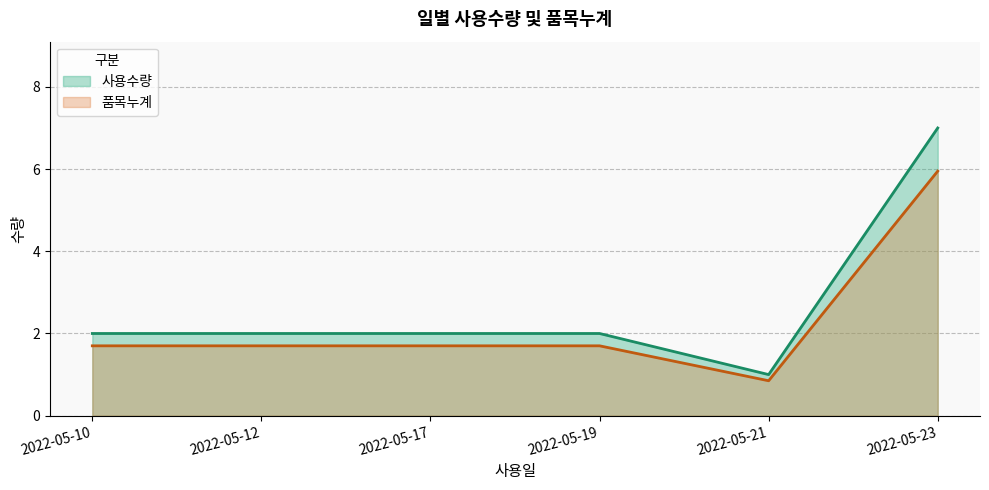

At which label does 사용수량 first exceed 1?

2022-05-10